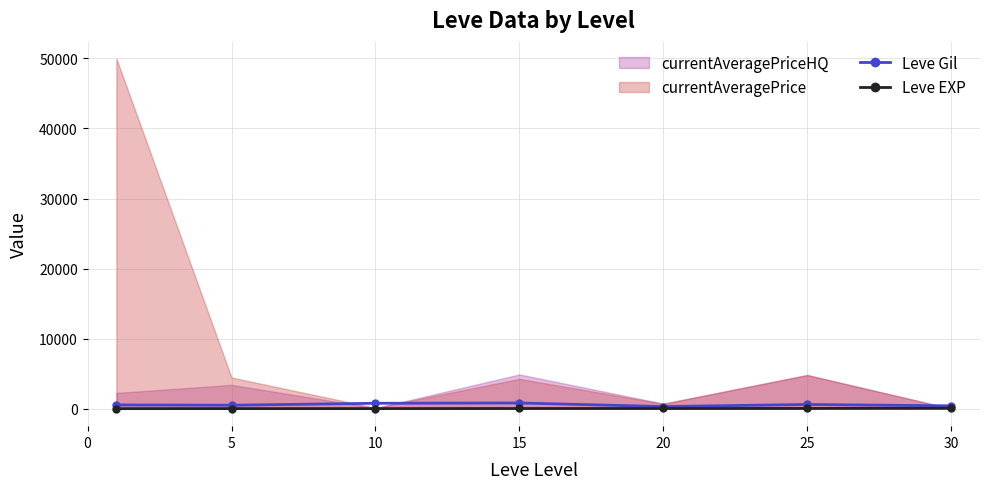

True or false: Leve Gil and Leve EXP intersect in this chart.

False